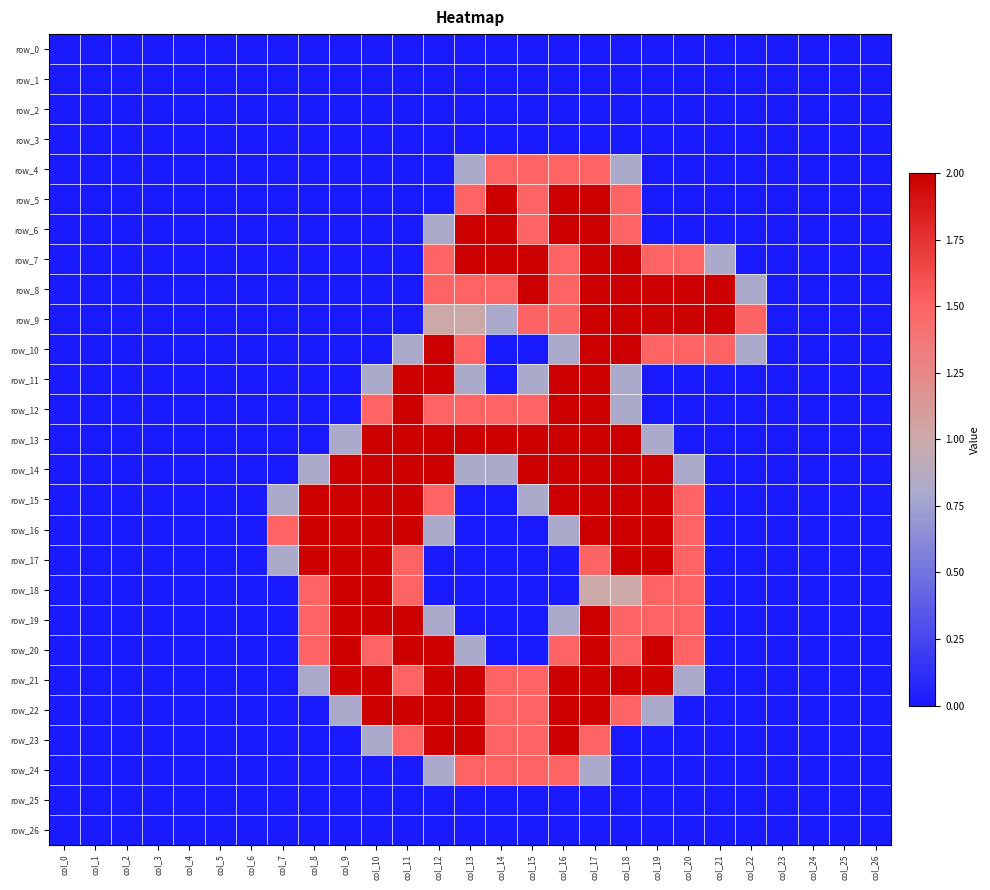

What is the sum of the row_4 values at col_11 and col_17?

1.5